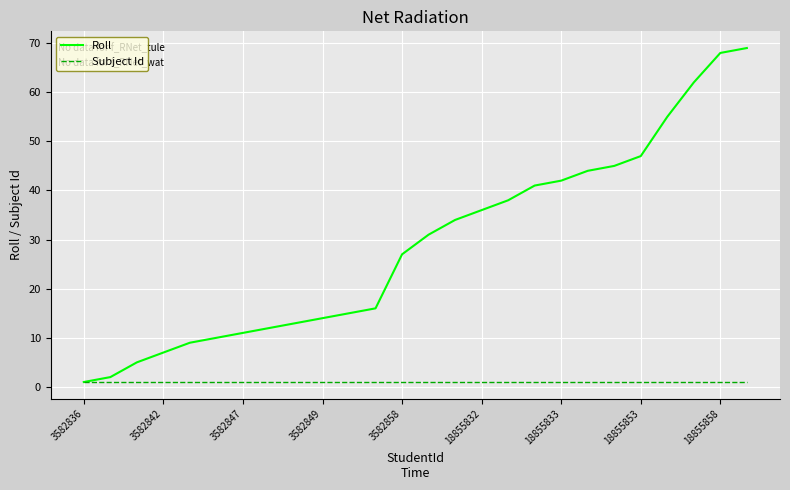

Rank the series by their average value, from highest to lowest.

Roll, Subject Id